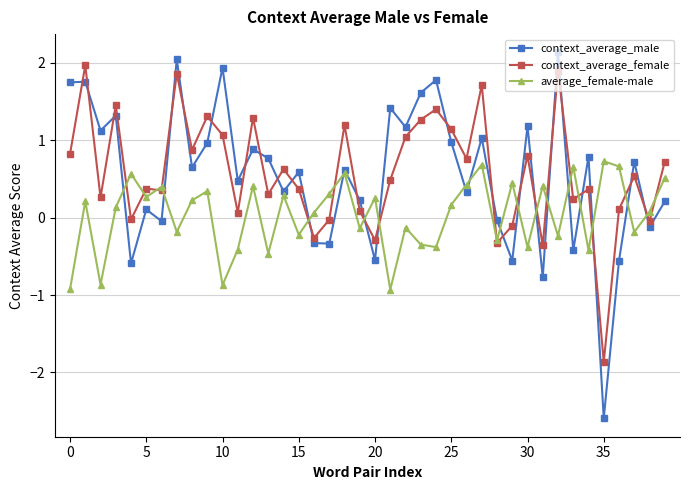

How many interior local valleys does the context_average_male series have?

15